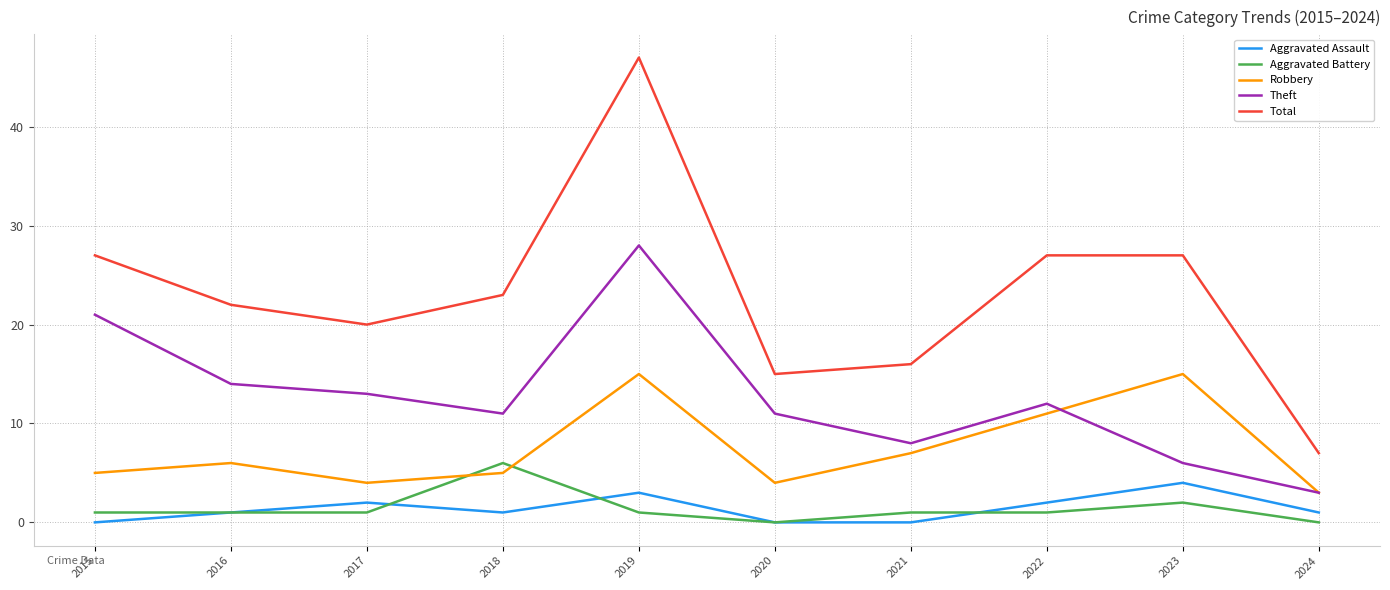

What is the spread (max minus min) of values at 2017?

19